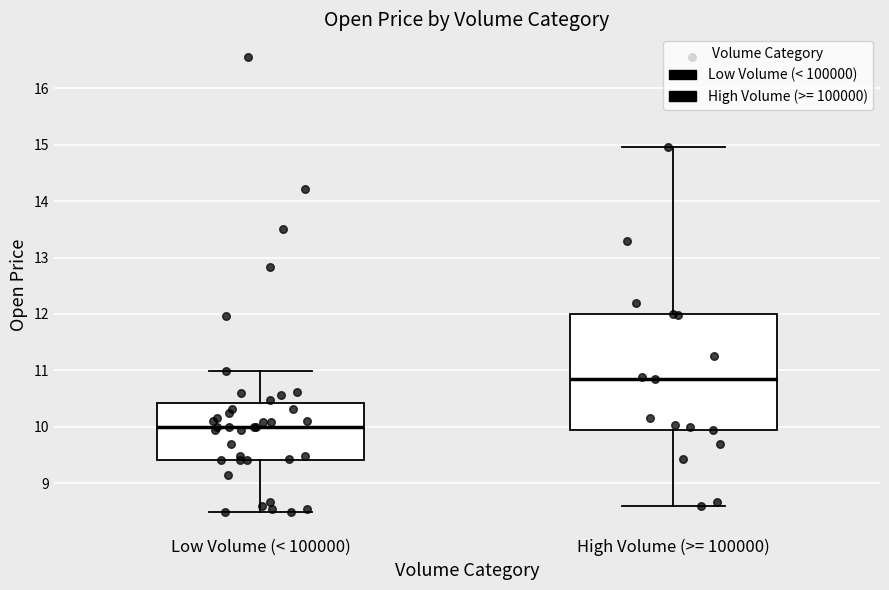

Where does the upper whisker of the box for Low Volume (< 100000) end on the y-axis? The values are not printed on the chart, so give them approximately, as read against the axis.

11.0